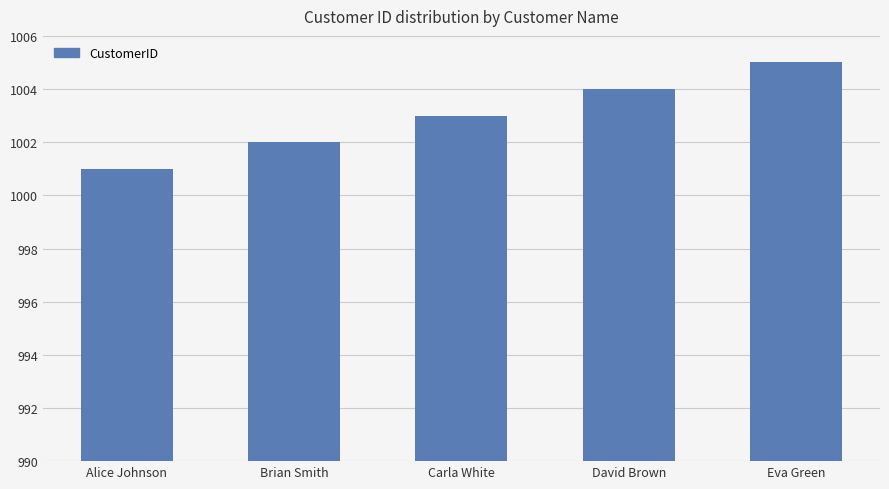

Rank the categories by value from highest to lowest.

Eva Green, David Brown, Carla White, Brian Smith, Alice Johnson